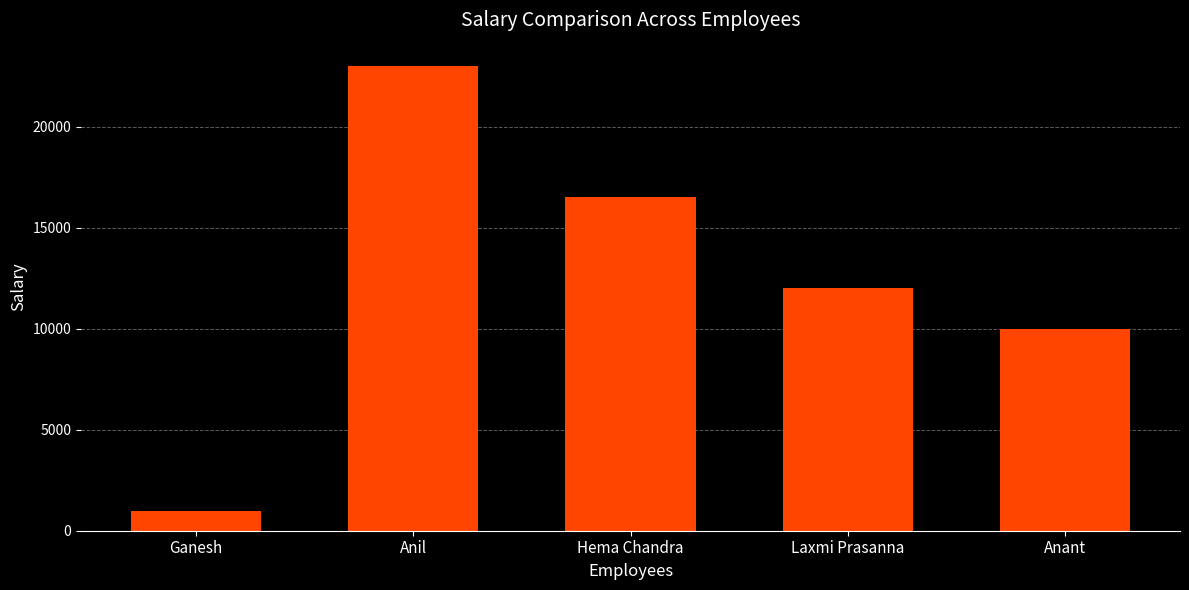

List the labels in order of value, smallest first.

Ganesh, Anant, Laxmi Prasanna, Hema Chandra, Anil